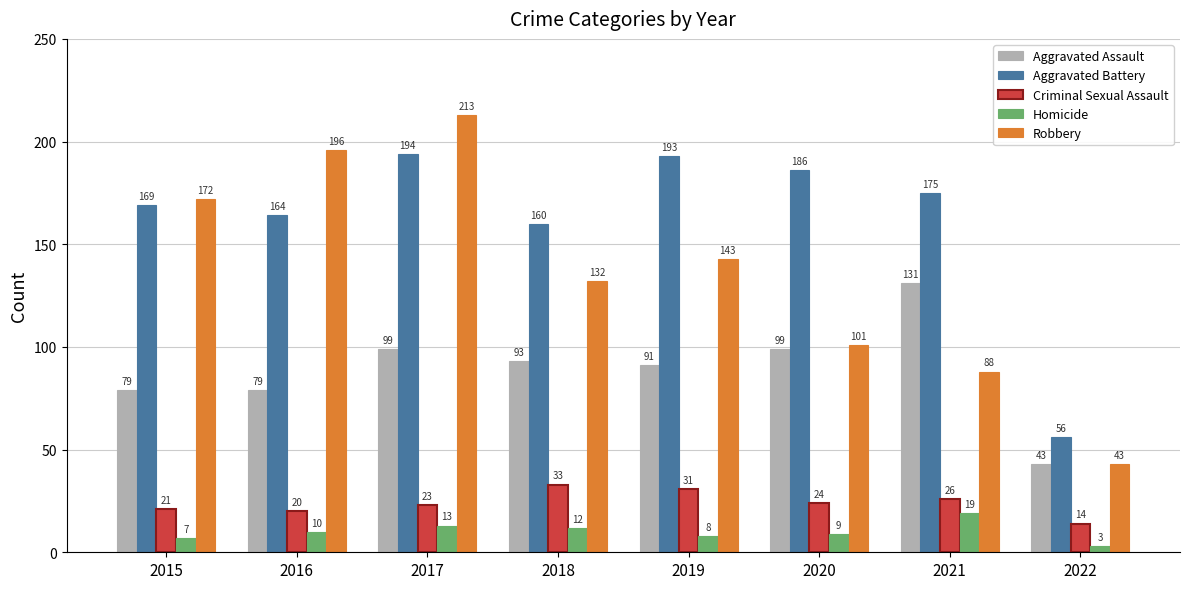

Reading left to right, what are all the values shown in this chart?

Aggravated Assault: 2015=79	2016=79	2017=99	2018=93	2019=91	2020=99	2021=131	2022=43
Aggravated Battery: 2015=169	2016=164	2017=194	2018=160	2019=193	2020=186	2021=175	2022=56
Criminal Sexual Assault: 2015=21	2016=20	2017=23	2018=33	2019=31	2020=24	2021=26	2022=14
Homicide: 2015=7	2016=10	2017=13	2018=12	2019=8	2020=9	2021=19	2022=3
Robbery: 2015=172	2016=196	2017=213	2018=132	2019=143	2020=101	2021=88	2022=43